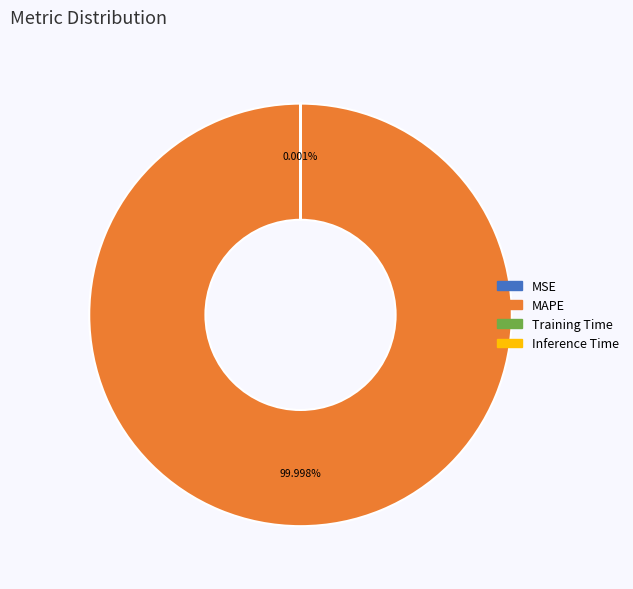

To the nearest percent, what portion does MAPE represent?

100%